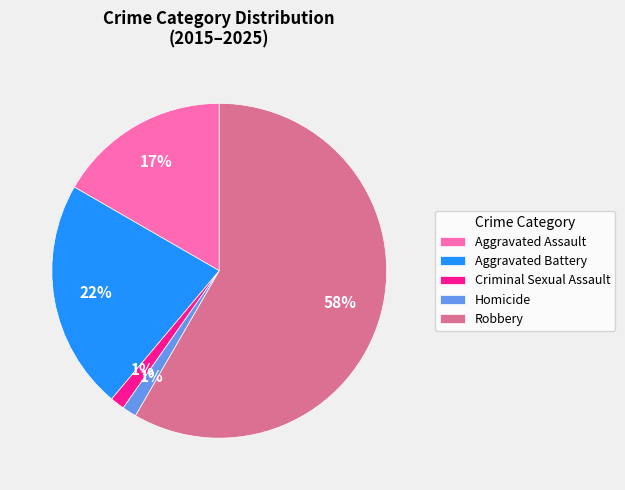

Is there a majority slice in this chart?

Yes